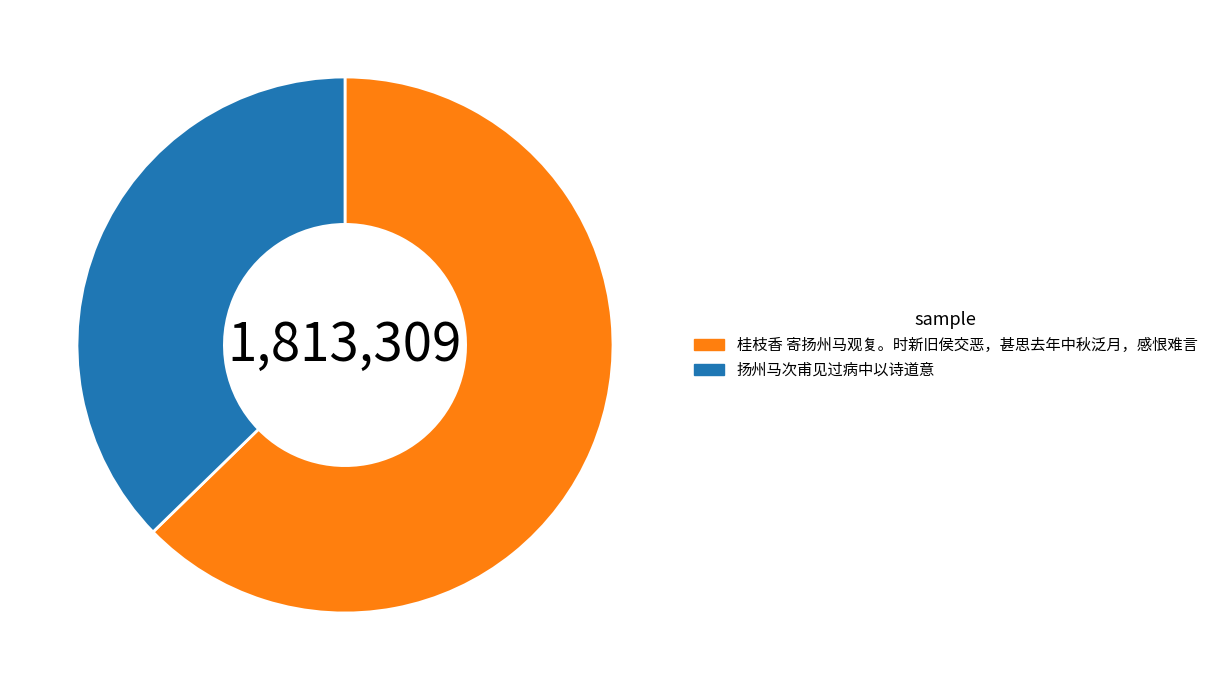

How many segments does this pie chart have?

2